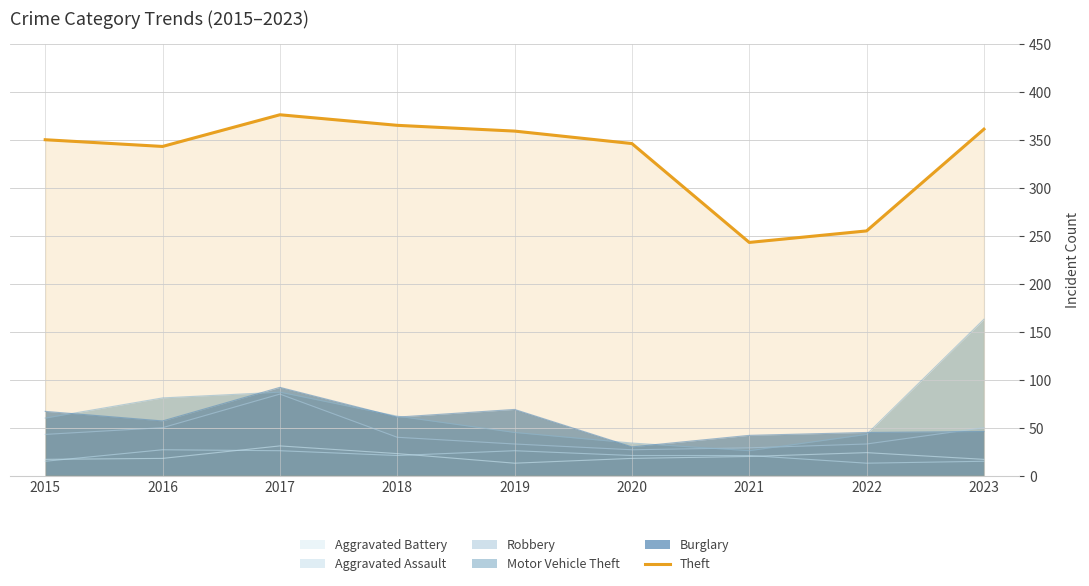

What is the maximum value shown in the chart?

376